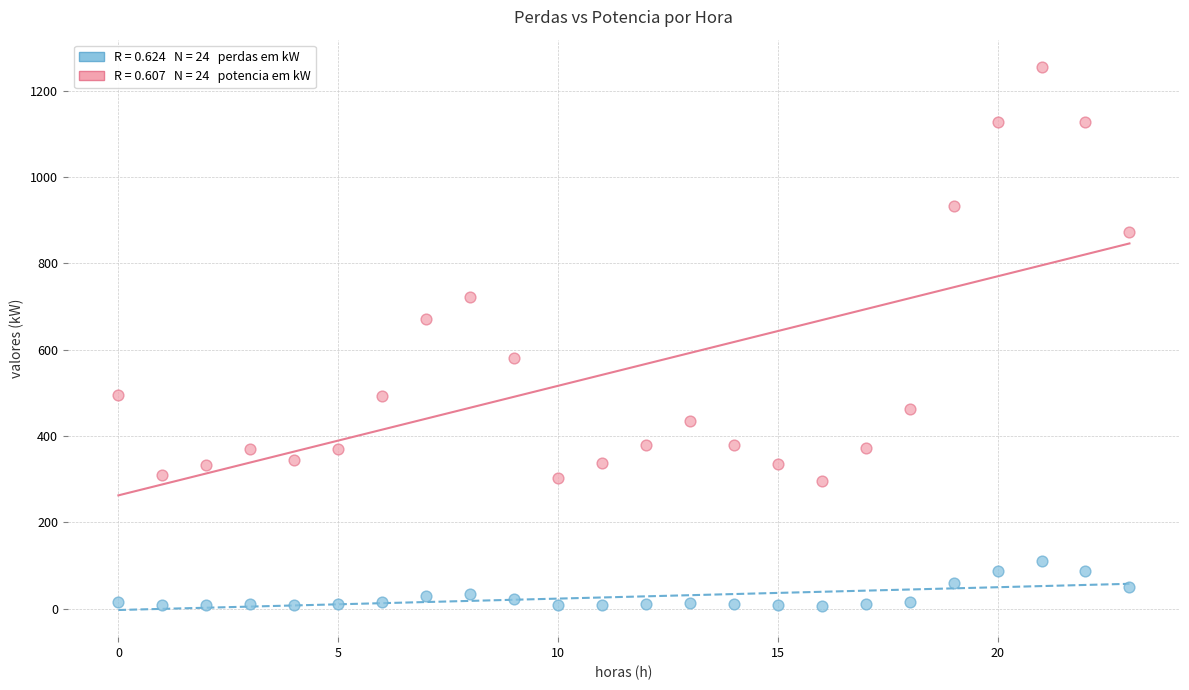

Across all data points, what is the range of Y values (max minus min)?

1248.2